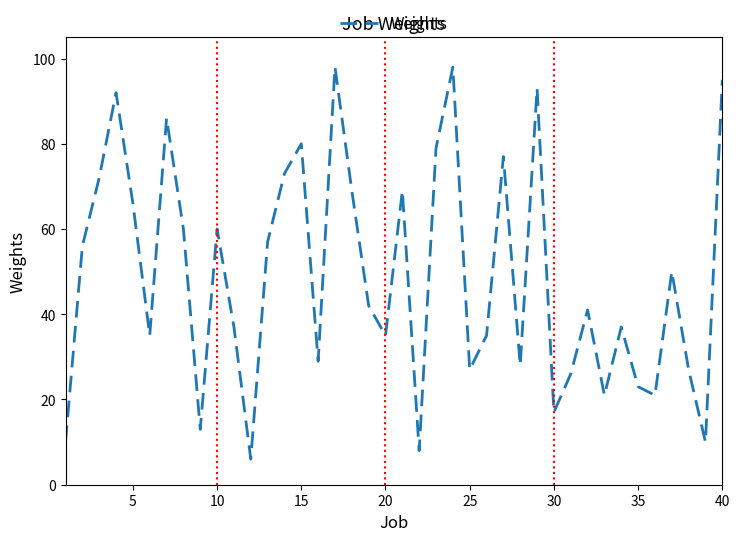

How many interior local peaks (higher than both neighbors) does the data have?

12